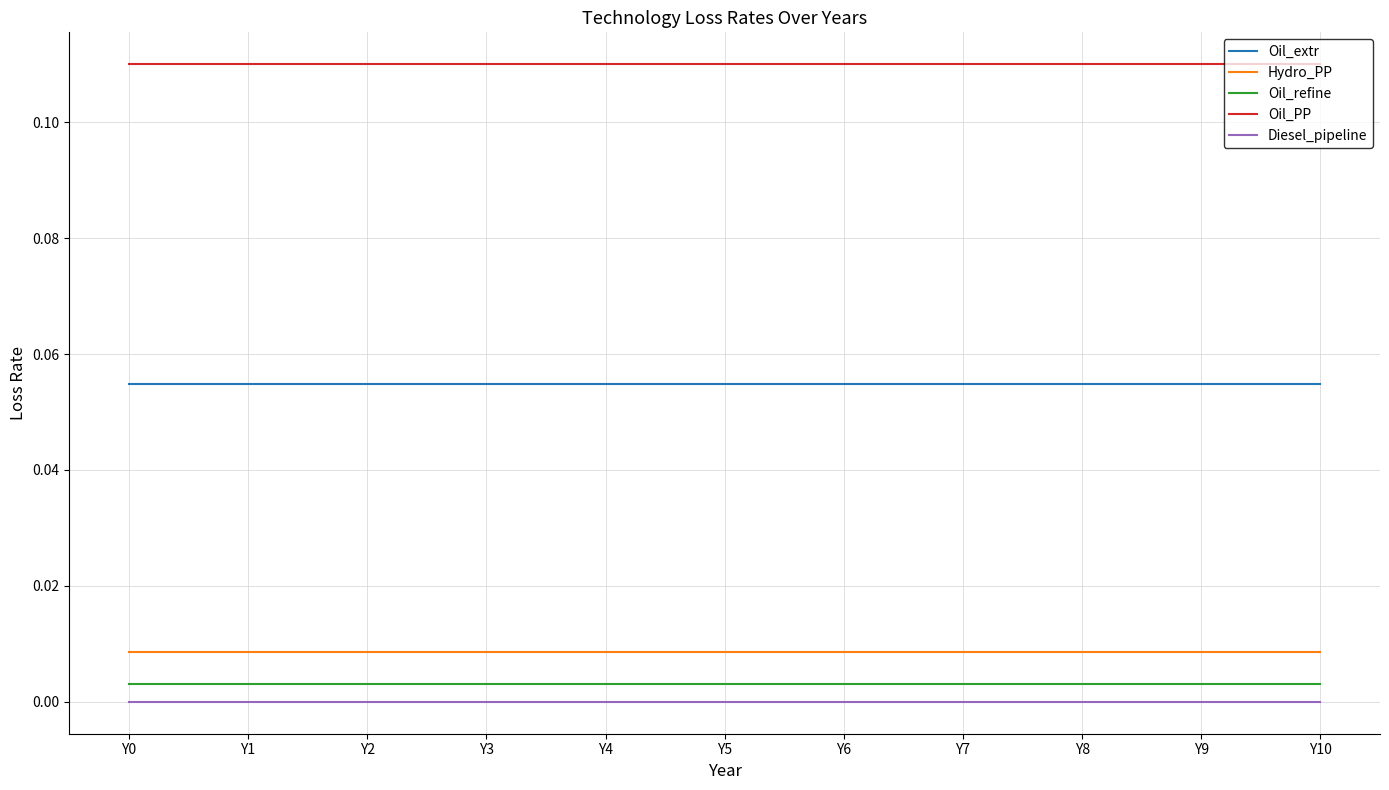

True or false: Oil_extr and Oil_refine cross at least once.

False